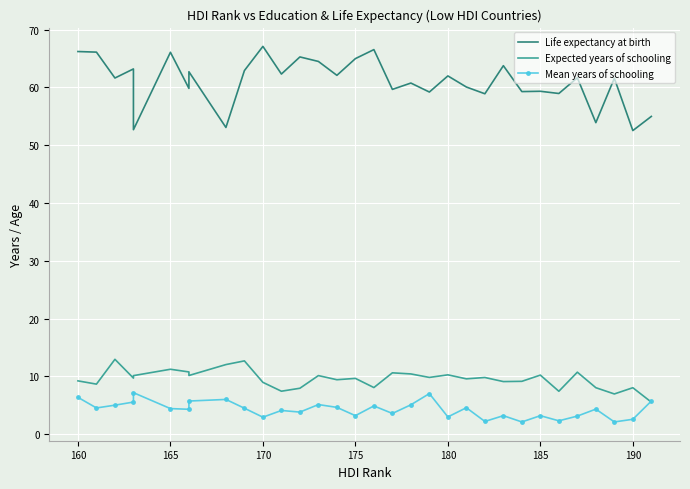

What is the value of the Expected years of schooling point at the 28th from the left?

10.7